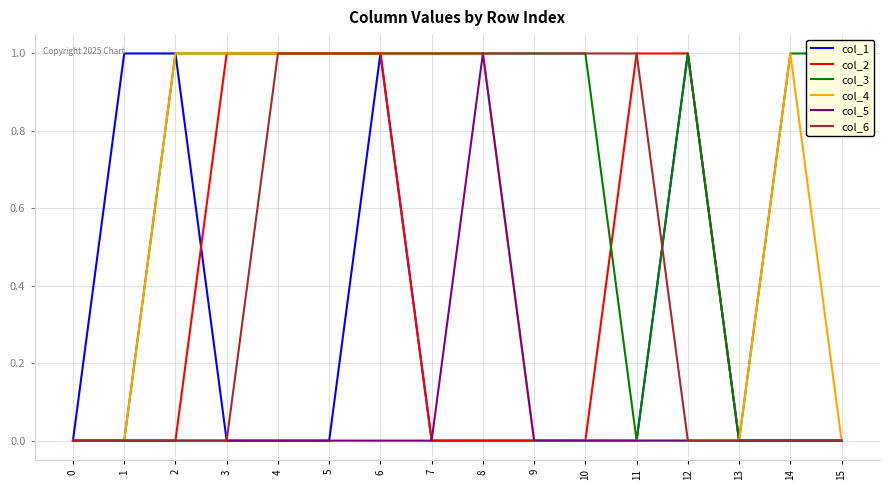

Between 6 and 14, which series saw the biggest shift?

col_1